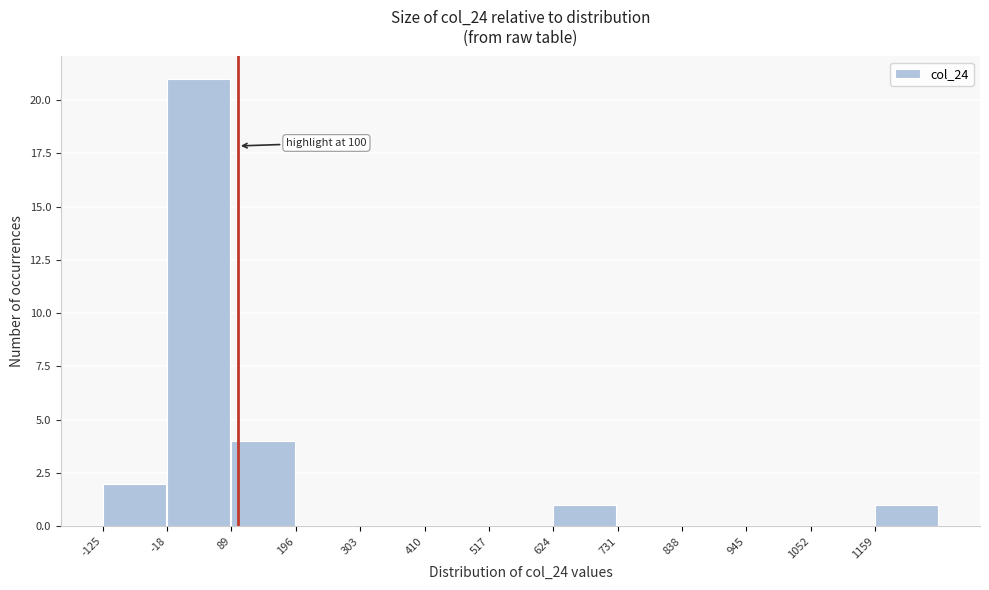

Over which range of the x-axis is the bar tallest?

-20 to 80